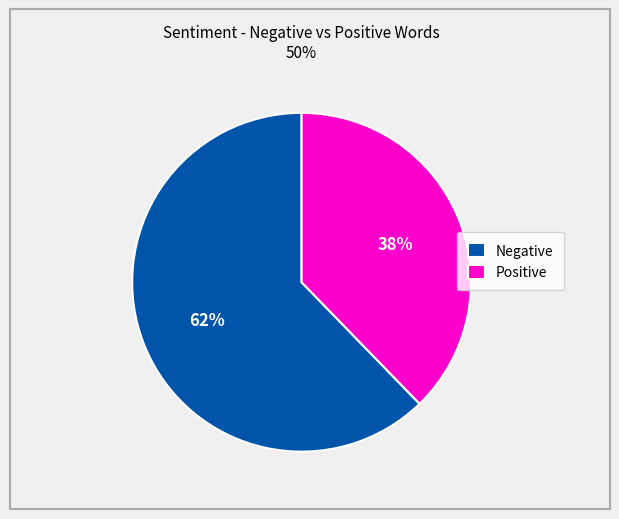

Which category has the biggest portion of the pie?

Negative